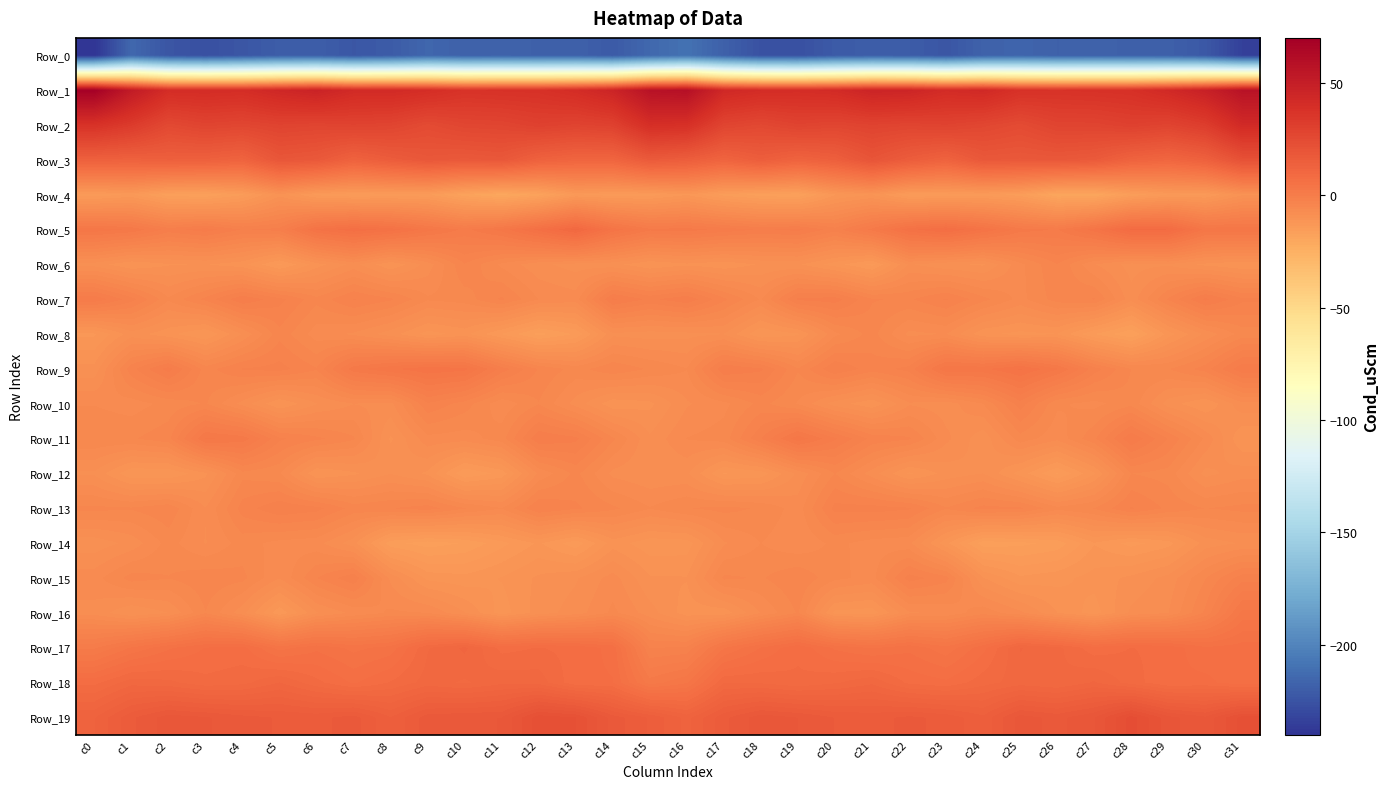

Reading left to right, extract all data points from this chart.

Row_0: c0=-239.9	c1=-214.7	c2=-223.9	c3=-226.6	c4=-223.5	c5=-220.2	c6=-219.8	c7=-223.2	c8=-221.0	c9=-215.4	c10=-218.2	c11=-217.6	c12=-218.4	c13=-218.3	c14=-221.7	c15=-214.6	c16=-209.8	c17=-218.5	c18=-225.8	c19=-226.4	c20=-221.5	c21=-219.9	c22=-220.6	c23=-223.8	c24=-217.8	c25=-216.4	c26=-218.2	c27=-217.9	c28=-218.4	c29=-218.9	c30=-222.4	c31=-234.1
Row_1: c0=69.1	c1=51.8	c2=40.7	c3=41.1	c4=40.4	c5=44.1	c6=46.7	c7=42.2	c8=42.2	c9=40.2	c10=37.1	c11=37.7	c12=38.0	c13=40.7	c14=45.7	c15=57.5	c16=58.8	c17=43.5	c18=41.1	c19=40.5	c20=41.6	c21=45.9	c22=45.2	c23=41.3	c24=42.9	c25=37.8	c26=37.3	c27=37.9	c28=38.5	c29=42.7	c30=48.1	c31=57.3
Row_2: c0=37.5	c1=32.8	c2=25.7	c3=28.2	c4=27.1	c5=28.6	c6=27.9	c7=28.7	c8=27.9	c9=24.8	c10=27.2	c11=27.7	c12=29.7	c13=28.5	c14=29.7	c15=39.5	c16=38.6	c17=28.0	c18=26.1	c19=28.6	c20=27.4	c21=28.7	c22=27.9	c23=28.7	c24=27.0	c25=24.7	c26=28.1	c27=28.2	c28=29.9	c29=28.4	c30=31.8	c31=42.4
Row_3: c0=13.8	c1=13.4	c2=14.2	c3=13.9	c4=12.3	c5=19.0	c6=17.8	c7=13.0	c8=15.9	c9=18.4	c10=17.4	c11=18.4	c12=13.3	c13=11.5	c14=11.6	c15=17.0	c16=15.3	c17=12.1	c18=15.3	c19=12.5	c20=14.6	c21=19.9	c22=15.7	c23=12.7	c24=18.1	c25=17.6	c26=18.2	c27=17.0	c28=12.7	c29=11.0	c30=13.8	c31=21.4
Row_4: c0=-14.4	c1=-13.4	c2=-16.6	c3=-17.0	c4=-14.9	c5=-10.4	c6=-13.9	c7=-14.7	c8=-14.5	c9=-14.5	c10=-17.9	c11=-20.1	c12=-17.8	c13=-13.5	c14=-14.2	c15=-14.2	c16=-12.5	c17=-15.2	c18=-16.6	c19=-17.1	c20=-12.4	c21=-11.1	c22=-14.7	c23=-14.5	c24=-14.2	c25=-15.3	c26=-19.5	c27=-19.4	c28=-15.7	c29=-13.6	c30=-13.8	c31=-10.1
Row_5: c0=3.0	c1=2.0	c2=-0.7	c3=0.4	c4=-1.5	c5=-1.0	c6=4.8	c7=6.7	c8=5.4	c9=2.8	c10=0.6	c11=2.7	c12=6.3	c13=10.0	c14=4.2	c15=1.3	c16=1.6	c17=0.6	c18=-0.4	c19=0.1	c20=-2.1	c21=1.4	c22=5.5	c23=7.2	c24=4.5	c25=1.5	c26=0.9	c27=4.0	c28=8.5	c29=8.3	c30=3.1	c31=3.2
Row_6: c0=-9.3	c1=-11.0	c2=-10.0	c3=-9.8	c4=-10.7	c5=-13.8	c6=-10.5	c7=-8.3	c8=-11.0	c9=-8.2	c10=-3.9	c11=-6.6	c12=-8.4	c13=-9.3	c14=-9.5	c15=-11.1	c16=-10.2	c17=-10.8	c18=-9.8	c19=-9.7	c20=-11.8	c21=-14.0	c22=-8.6	c23=-9.6	c24=-10.1	c25=-6.6	c26=-3.9	c27=-7.4	c28=-9.2	c29=-8.9	c30=-10.3	c31=-11.0
Row_7: c0=0.8	c1=-2.1	c2=-6.1	c3=-3.5	c4=-0.4	c5=-2.2	c6=-4.7	c7=-2.6	c8=-3.7	c9=-6.1	c10=-5.7	c11=-3.6	c12=-6.3	c13=-6.9	c14=0.0	c15=-1.7	c16=-0.5	c17=-3.6	c18=-6.4	c19=-1.2	c20=-0.8	c21=-3.8	c22=-4.1	c23=-2.5	c24=-4.6	c25=-6.7	c26=-4.5	c27=-3.8	c28=-8.2	c29=-3.7	c30=0.1	c31=-2.3
Row_8: c0=-12.6	c1=-9.3	c2=-10.8	c3=-12.4	c4=-8.6	c5=-4.3	c6=-6.9	c7=-7.7	c8=-9.4	c9=-11.7	c10=-10.7	c11=-13.6	c12=-16.4	c13=-14.6	c14=-9.0	c15=-9.3	c16=-9.1	c17=-8.8	c18=-12.2	c19=-11.3	c20=-6.6	c21=-4.6	c22=-7.9	c23=-7.5	c24=-10.9	c25=-11.5	c26=-11.2	c27=-14.7	c28=-17.2	c29=-11.8	c30=-8.4	c31=-5.7
Row_9: c0=-9.5	c1=-3.1	c2=0.4	c3=-4.4	c4=-2.6	c5=-2.2	c6=-3.7	c7=1.7	c8=3.2	c9=4.4	c10=3.8	c11=-0.7	c12=-4.0	c13=-5.6	c14=-4.1	c15=-5.2	c16=-6.3	c17=-0.4	c18=-1.2	c19=-5.0	c20=-1.5	c21=-3.3	c22=-2.2	c23=3.2	c24=3.1	c25=4.8	c26=2.3	c27=-2.1	c28=-5.1	c29=-5.1	c30=-3.3	c31=0.8
Row_10: c0=-6.3	c1=-6.9	c2=-5.9	c3=-4.9	c4=-8.0	c5=-11.1	c6=-8.8	c7=-7.5	c8=-7.9	c9=-2.8	c10=-4.5	c11=-7.2	c12=-5.1	c13=-8.0	c14=-10.8	c15=-10.3	c16=-7.7	c17=-6.6	c18=-4.7	c19=-6.4	c20=-9.3	c21=-10.9	c22=-7.7	c23=-8.2	c24=-6.3	c25=-2.0	c26=-6.1	c27=-6.7	c28=-5.5	c29=-9.3	c30=-11.1	c31=-7.8
Row_11: c0=-5.2	c1=-5.2	c2=-4.2	c3=2.4	c4=1.8	c5=-2.4	c6=-3.6	c7=-4.9	c8=-10.1	c9=-6.7	c10=-6.9	c11=-5.6	c12=-0.4	c13=-1.1	c14=-4.8	c15=-8.5	c16=-6.2	c17=-5.7	c18=-1.5	c19=3.0	c20=-0.1	c21=-3.0	c22=-3.7	c23=-7.2	c24=-9.6	c25=-5.6	c26=-7.1	c27=-4.1	c28=0.9	c29=-2.7	c30=-6.5	c31=-11.1
Row_12: c0=-8.9	c1=-12.2	c2=-12.2	c3=-10.2	c4=-5.5	c5=-6.2	c6=-11.0	c7=-10.2	c8=-8.7	c9=-10.2	c10=-14.7	c11=-13.1	c12=-7.3	c13=-4.7	c14=-7.9	c15=-8.5	c16=-8.5	c17=-12.4	c18=-11.9	c19=-8.4	c20=-5.0	c21=-8.1	c22=-11.4	c23=-9.5	c24=-8.7	c25=-11.7	c26=-14.9	c27=-11.3	c28=-5.1	c29=-5.6	c30=-9.1	c31=-8.0
Row_13: c0=-4.8	c1=-4.9	c2=-4.1	c3=-7.4	c4=-3.3	c5=-1.7	c6=-2.2	c7=-4.4	c8=-3.9	c9=-3.2	c10=-5.0	c11=-6.3	c12=-2.6	c13=-3.6	c14=-4.8	c15=-6.2	c16=-5.1	c17=-4.7	c18=-5.2	c19=-6.9	c20=-2.2	c21=-2.1	c22=-2.5	c23=-5.0	c24=-3.4	c25=-3.7	c26=-5.9	c27=-5.0	c28=-2.5	c29=-4.1	c30=-5.1	c31=-4.7
Row_14: c0=-9.5	c1=-8.3	c2=-5.8	c3=-7.6	c4=-5.8	c5=-6.7	c6=-7.0	c7=-9.4	c8=-15.6	c9=-16.6	c10=-15.9	c11=-14.0	c12=-12.1	c13=-14.4	c14=-10.5	c15=-11.9	c16=-11.8	c17=-7.7	c18=-6.3	c19=-7.3	c20=-6.0	c21=-6.8	c22=-7.1	c23=-12.0	c24=-16.7	c25=-16.3	c26=-15.6	c27=-12.4	c28=-14.0	c29=-12.9	c30=-9.4	c31=-8.6
Row_15: c0=-6.8	c1=-4.5	c2=-5.0	c3=-4.2	c4=-4.7	c5=-7.4	c6=-3.9	c7=-1.7	c8=-7.8	c9=-11.5	c10=-11.9	c11=-11.0	c12=-9.7	c13=-8.9	c14=-6.9	c15=-9.8	c16=-9.8	c17=-4.8	c18=-5.2	c19=-4.0	c20=-5.9	c21=-6.7	c22=-2.1	c23=-3.4	c24=-9.8	c25=-12.1	c26=-11.6	c27=-10.6	c28=-9.6	c29=-8.3	c30=-5.1	c31=-1.9
Row_16: c0=-7.9	c1=-9.9	c2=-8.7	c3=-5.1	c4=-8.3	c5=-13.3	c6=-8.8	c7=-7.2	c8=-6.1	c9=-6.3	c10=-8.7	c11=-11.8	c12=-9.3	c13=-8.1	c14=-6.0	c15=-8.1	c16=-10.6	c17=-10.7	c18=-7.4	c19=-4.9	c20=-11.5	c21=-11.8	c22=-7.7	c23=-7.2	c24=-5.5	c25=-7.2	c26=-9.9	c27=-11.7	c28=-8.4	c29=-7.5	c30=-3.6	c31=2.6
Row_17: c0=0.8	c1=3.5	c2=5.6	c3=7.1	c4=7.5	c5=4.1	c6=5.5	c7=4.2	c8=5.1	c9=9.4	c10=11.0	c11=7.8	c12=8.3	c13=7.9	c14=6.6	c15=-2.7	c16=-2.5	c17=3.3	c18=5.9	c19=8.0	c20=5.6	c21=4.5	c22=5.5	c23=3.8	c24=6.6	c25=10.8	c26=9.8	c27=7.5	c28=8.3	c29=7.8	c30=6.0	c31=6.4
Row_18: c0=7.9	c1=10.2	c2=9.8	c3=8.6	c4=9.0	c5=10.7	c6=8.6	c7=6.8	c8=8.4	c9=10.0	c10=9.3	c11=10.3	c12=10.2	c13=7.3	c14=7.1	c15=1.5	c16=3.3	c17=9.4	c18=9.2	c19=8.5	c20=9.3	c21=10.4	c22=7.9	c23=7.3	c24=8.9	c25=10.1	c26=9.5	c27=10.8	c28=8.9	c29=7.1	c30=7.4	c31=6.2
Row_19: c0=13.0	c1=16.5	c2=18.6	c3=18.1	c4=17.2	c5=16.6	c6=16.3	c7=17.3	c8=14.3	c9=17.4	c10=17.8	c11=18.0	c12=22.3	c13=21.6	c14=17.3	c15=15.4	c16=12.6	c17=16.4	c18=18.7	c19=17.9	c20=16.7	c21=16.3	c22=17.0	c23=16.3	c24=14.6	c25=18.5	c26=17.5	c27=19.1	c28=23.4	c29=19.6	c30=18.2	c31=22.1